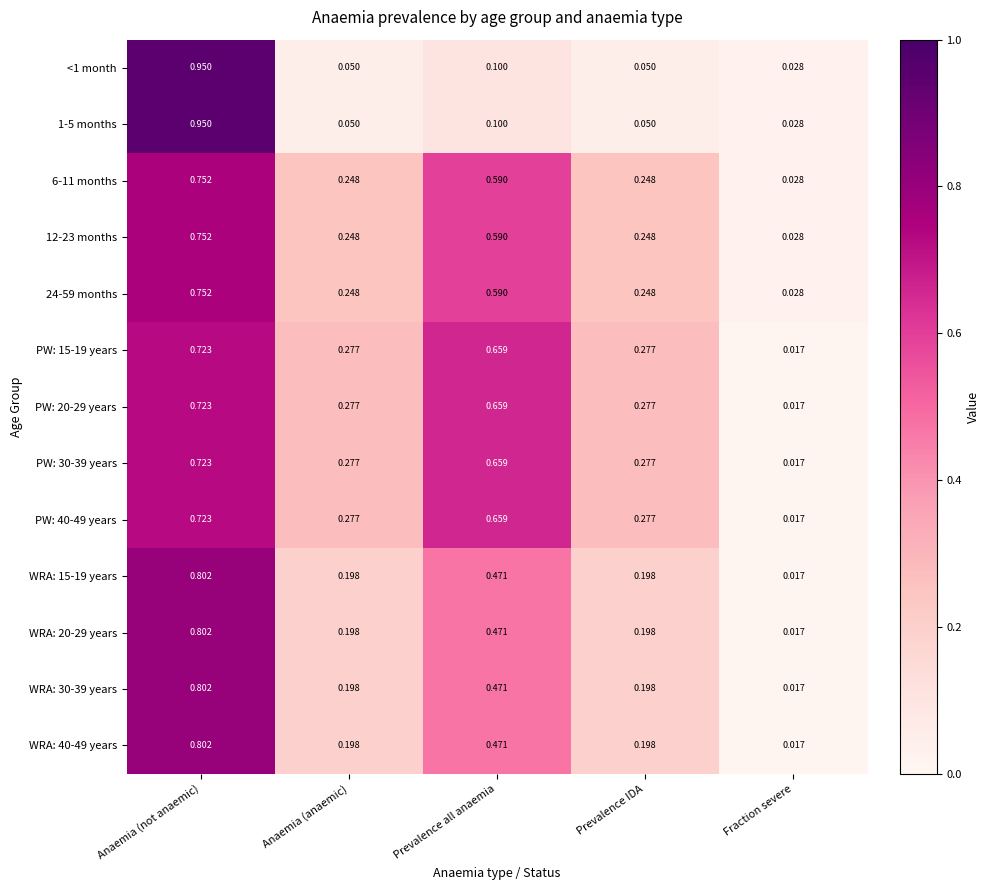

Which category has the highest value in the 24-59 months series?

Anaemia (not anaemic)